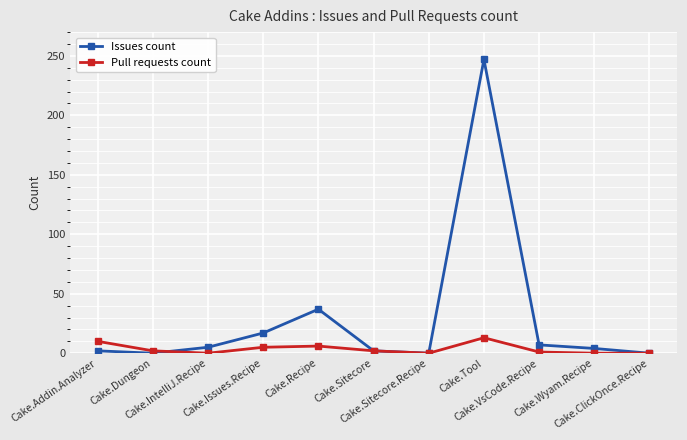

Is it true that Pull requests count equals 1 at Cake.VsCode.Recipe?

True